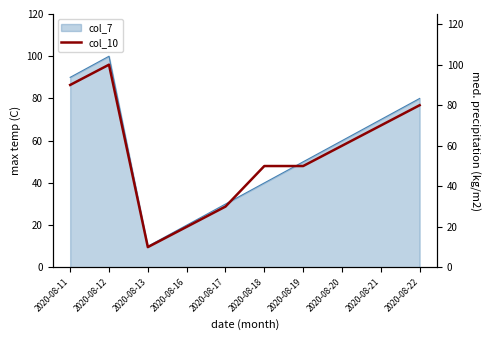

What is the greatest value displayed?

100